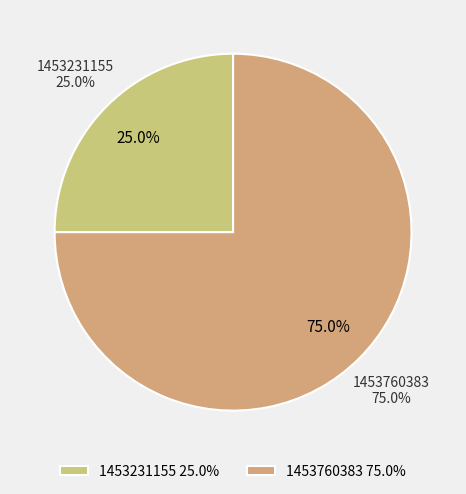

How much of the chart is everything except 1453760383?

25.0%